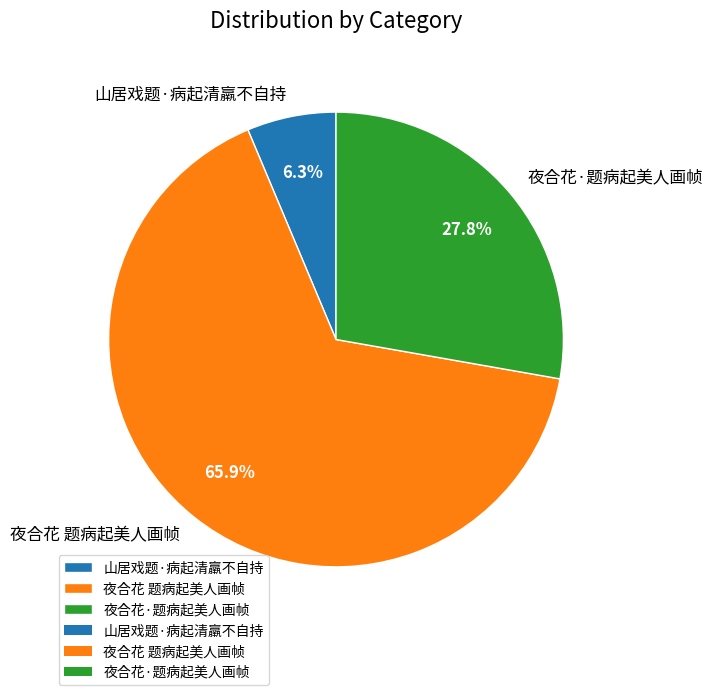

How many slices are in this pie chart?

3